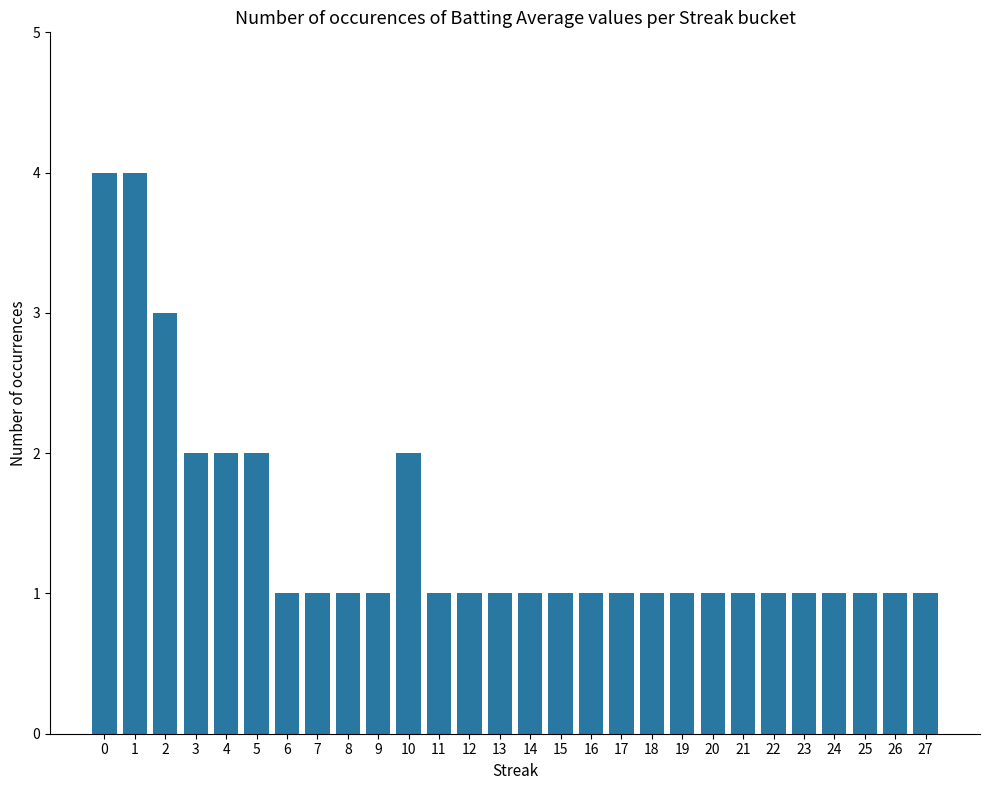

What is the difference between the maximum and minimum values?

3